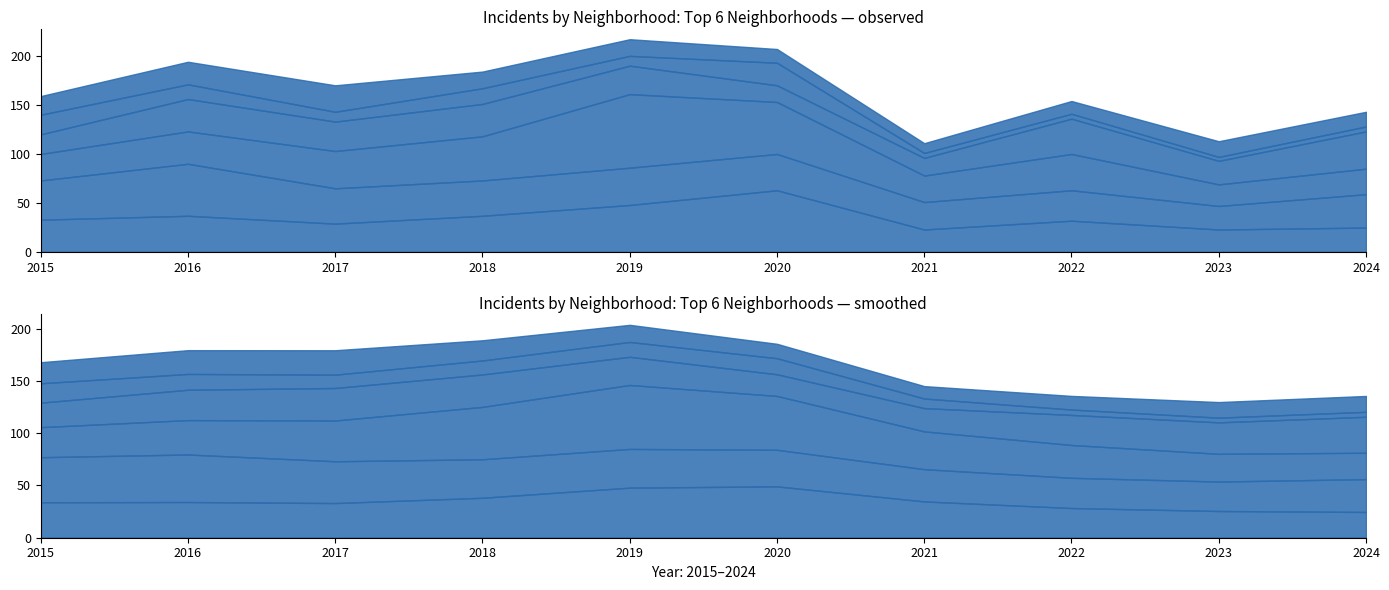

The value of Austin at 2023 is 31. True or false?

False